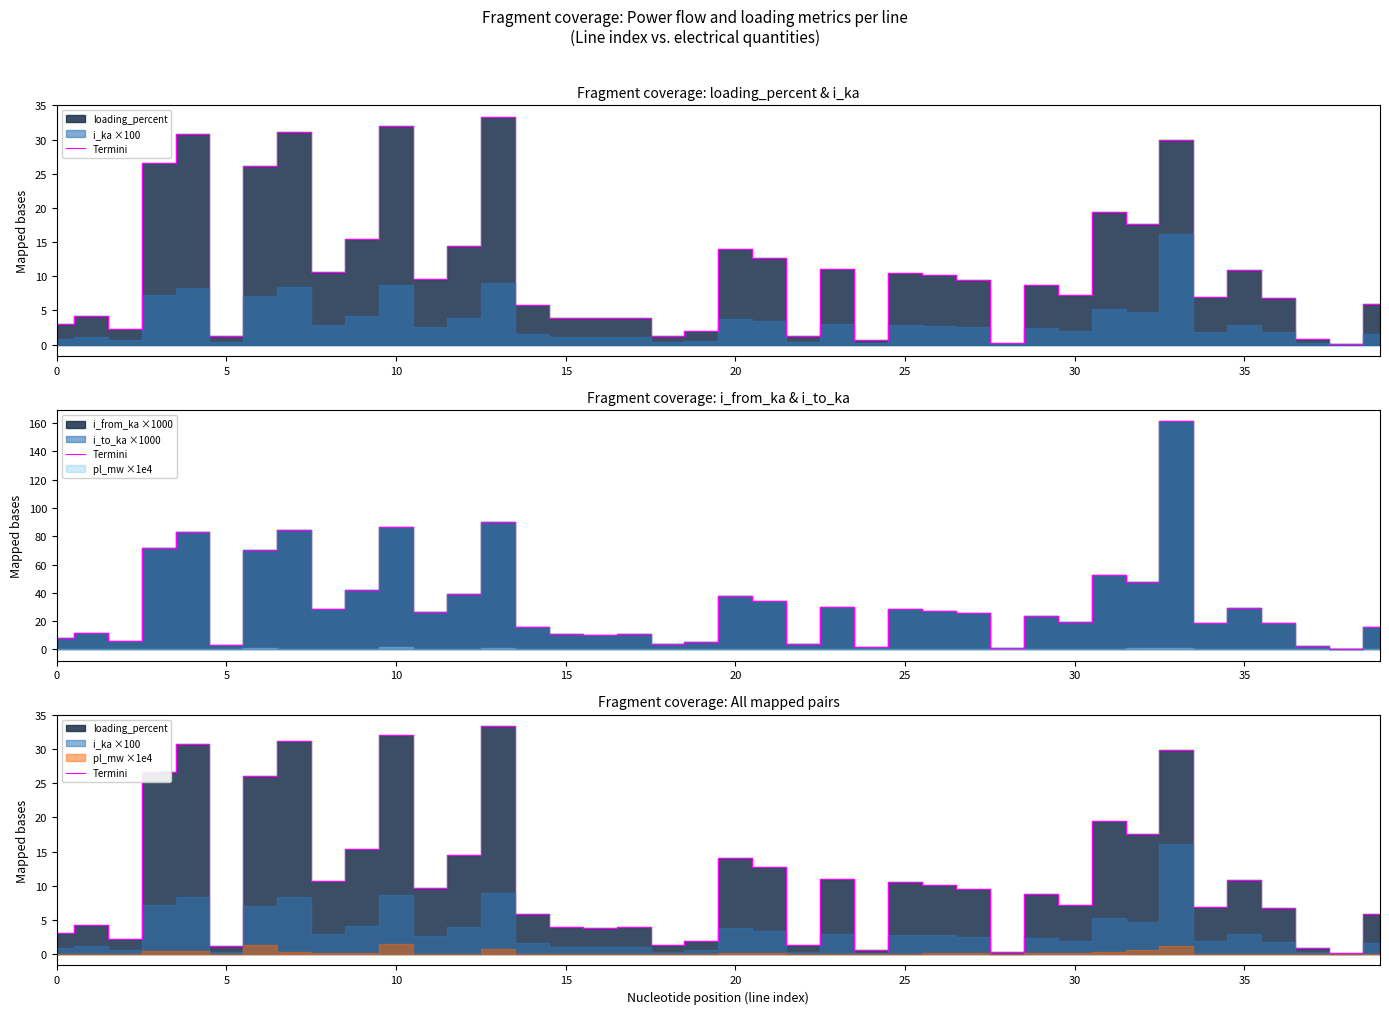

Reading left to right, list all the values displayed in this chart.

3.1	4.2	2.2	26.6	30.8	1.2	26.1	31.2	10.7	15.4	32.0	9.7	14.5	33.4	5.8	3.9	3.8	3.9	1.3	1.9	14.0	12.7	1.3	11.0	0.6	10.5	10.2	9.5	0.3	8.7	7.2	19.5	17.6	29.9	6.9	10.8	6.8	0.9	0.1	5.9